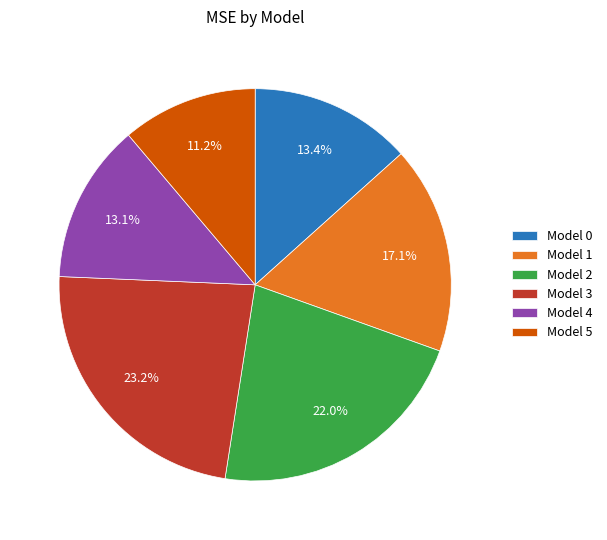

What is the ratio of the value at Model 3 to the value at Model 2?

1.1